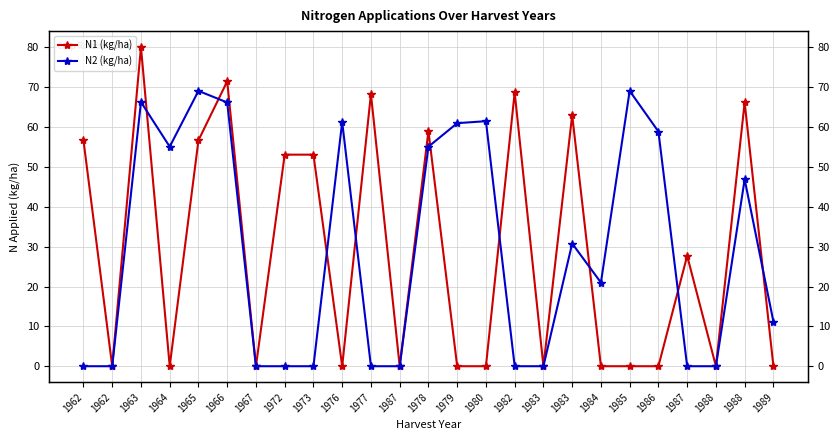

The value of N1 (kg/ha) at 1983 is 63.0. True or false?

True